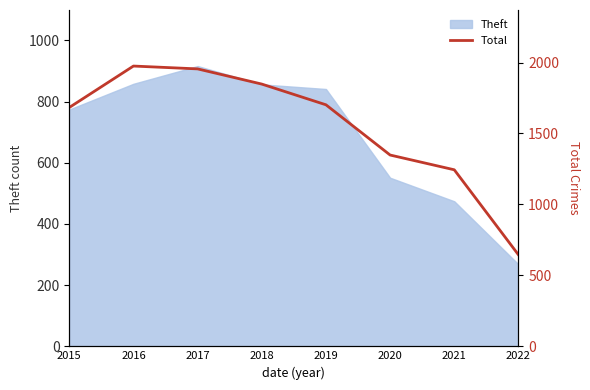

At which category does the chart reach its minimum across all series?

2022